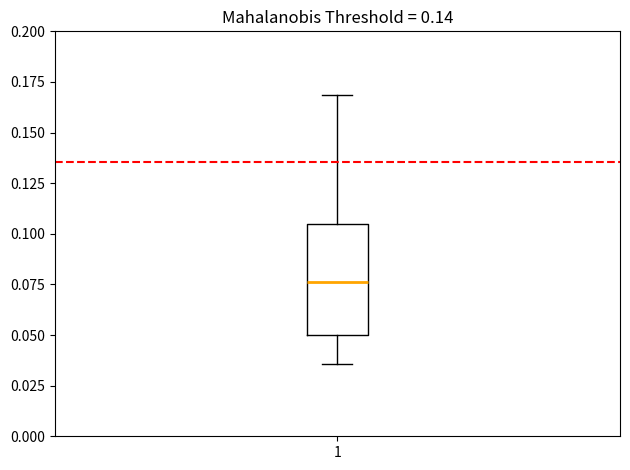

Read this box plot against the y-axis: the position of the median line, the range covered by the box, and the ends of both whiskers. The values are not printed on the chart, so give them approximately, as read against the axis.

median 0.075, box 0.050 to 0.105, whiskers 0.035 to 0.170